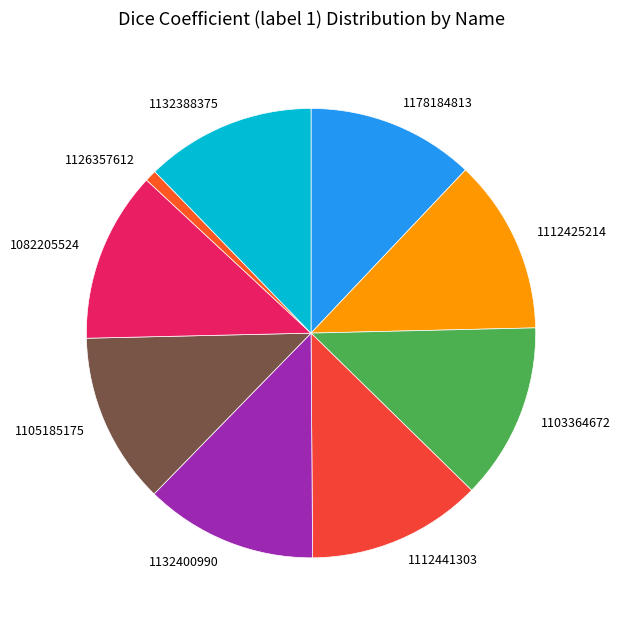

How many slices are in this pie chart?

9